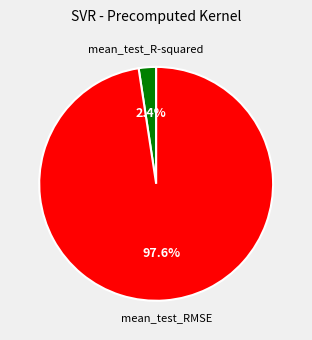

How many slices are in this pie chart?

2